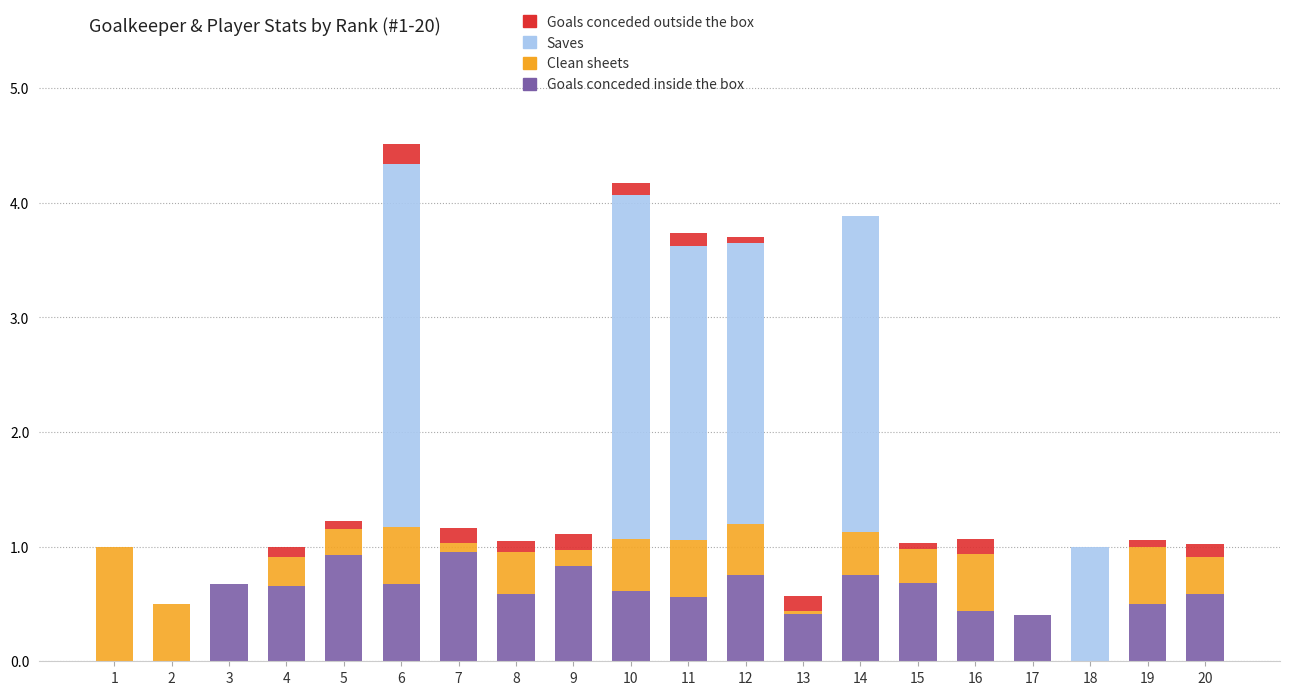

What is the total value across all series at 2?

0.5